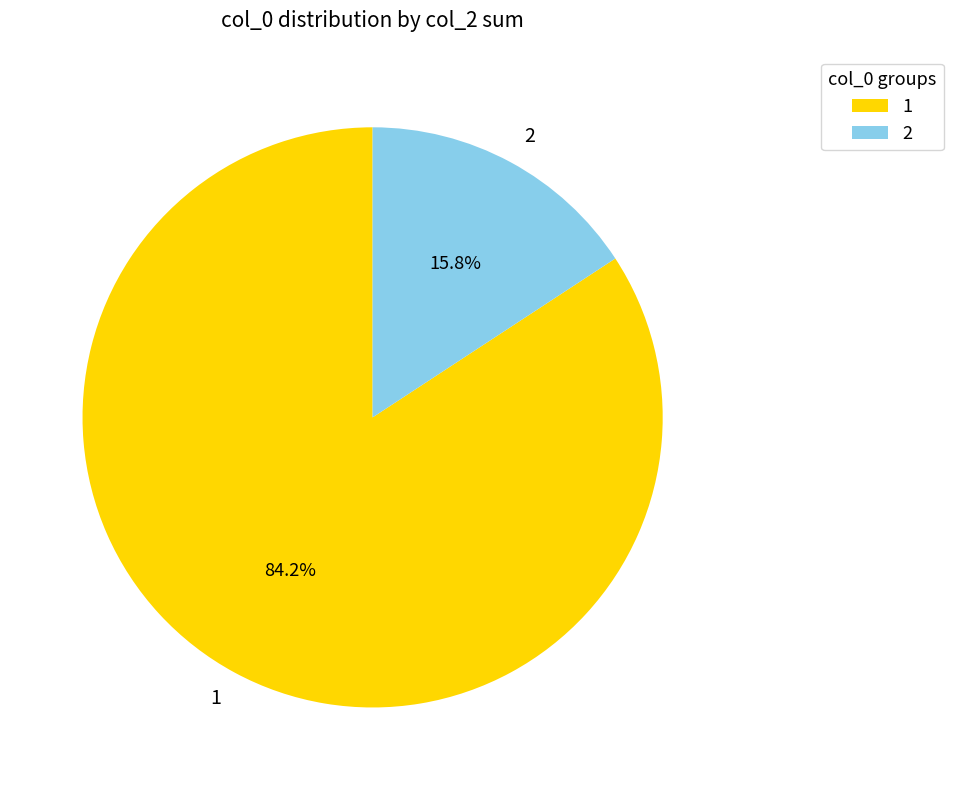

The 1 slice represents 36% of the pie. True or false?

False